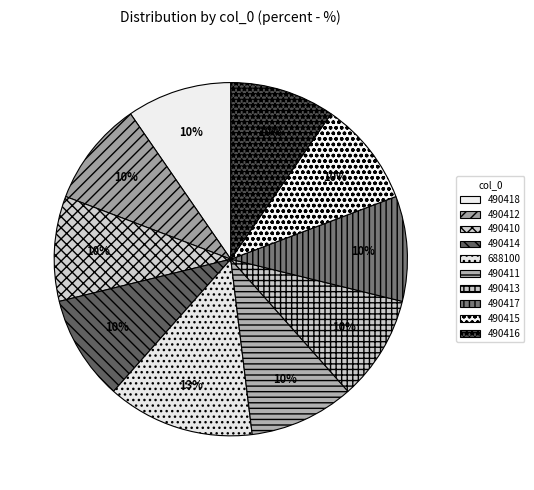

What is the smallest slice in the pie chart?

490410